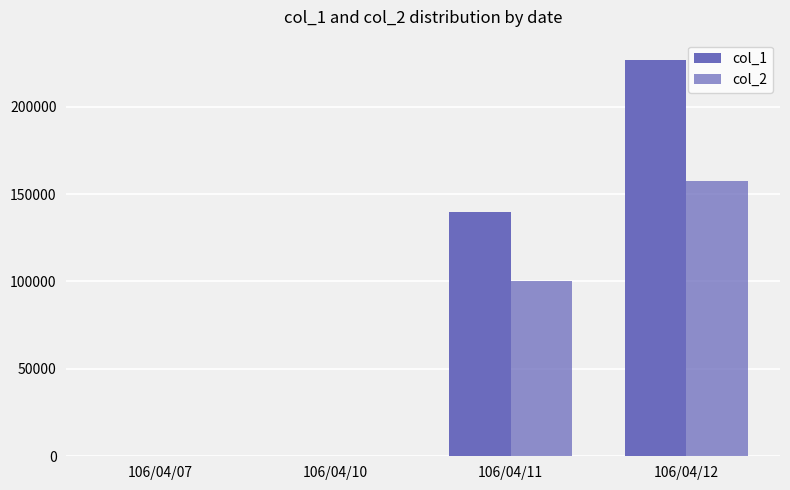

How many distinct data groups are displayed?

2